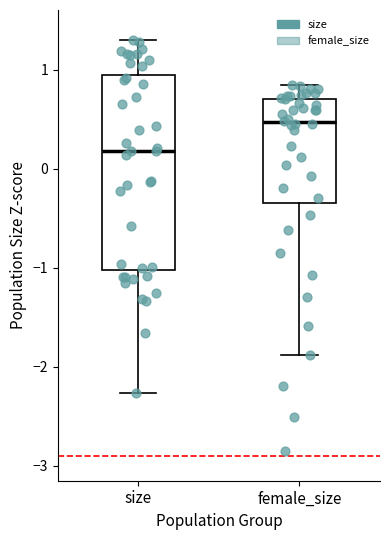

Reading left to right, read every box against the y-axis: the position of its median line, the range the box covers, and the ends of its whiskers. The values are not printed on the chart, so give them approximately, as read against the axis.

size: median 0.2, box -1.0 to 1.0, whiskers -2.3 to 1.3
female_size: median 0.5, box -0.3 to 0.7, whiskers -1.9 to 0.8